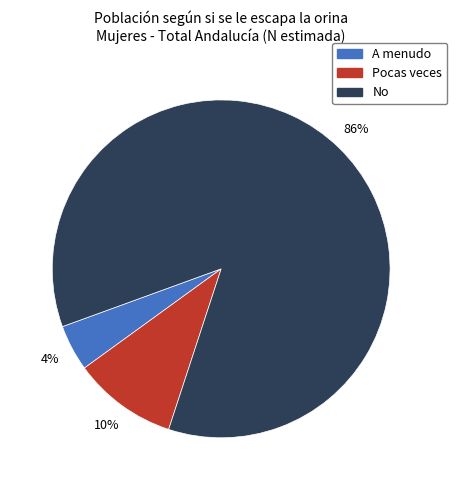

What is the majority slice?

No